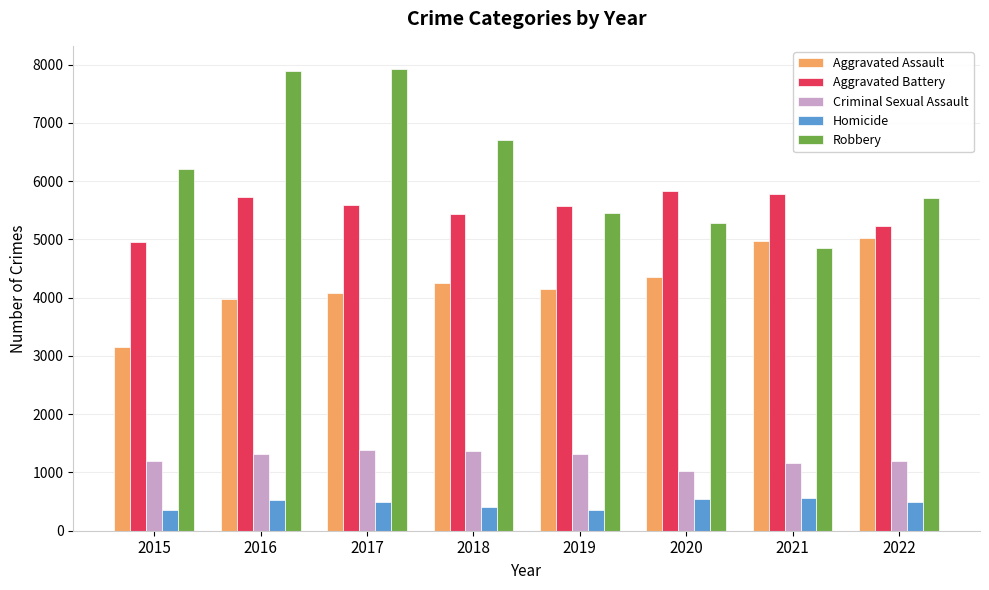

What is the value of the Aggravated Assault bar at the 6th from the left?

4351